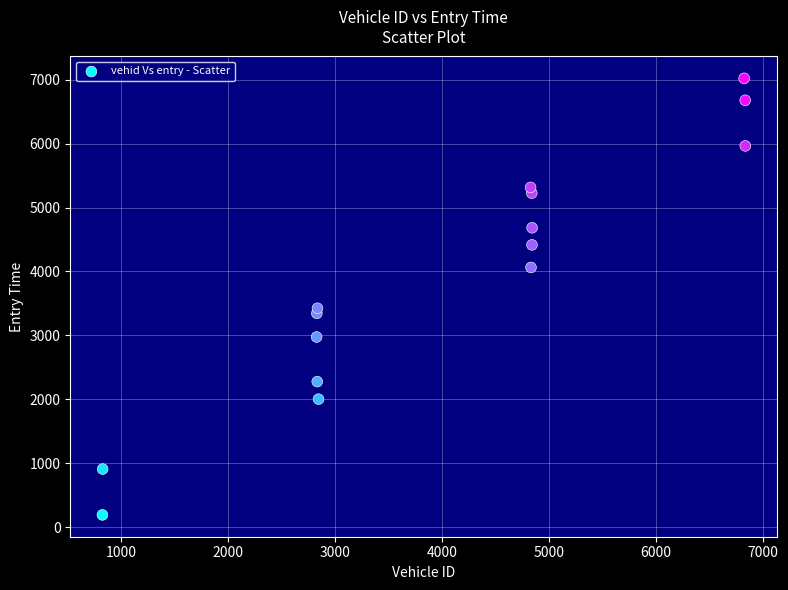

What Y value in the scatter plot is closest to 3606?

3423.8